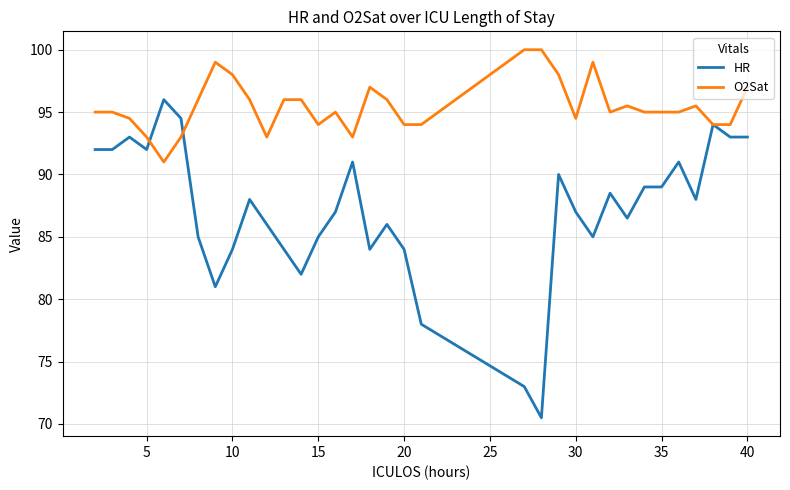

Which series has the largest range (max minus min)?

HR